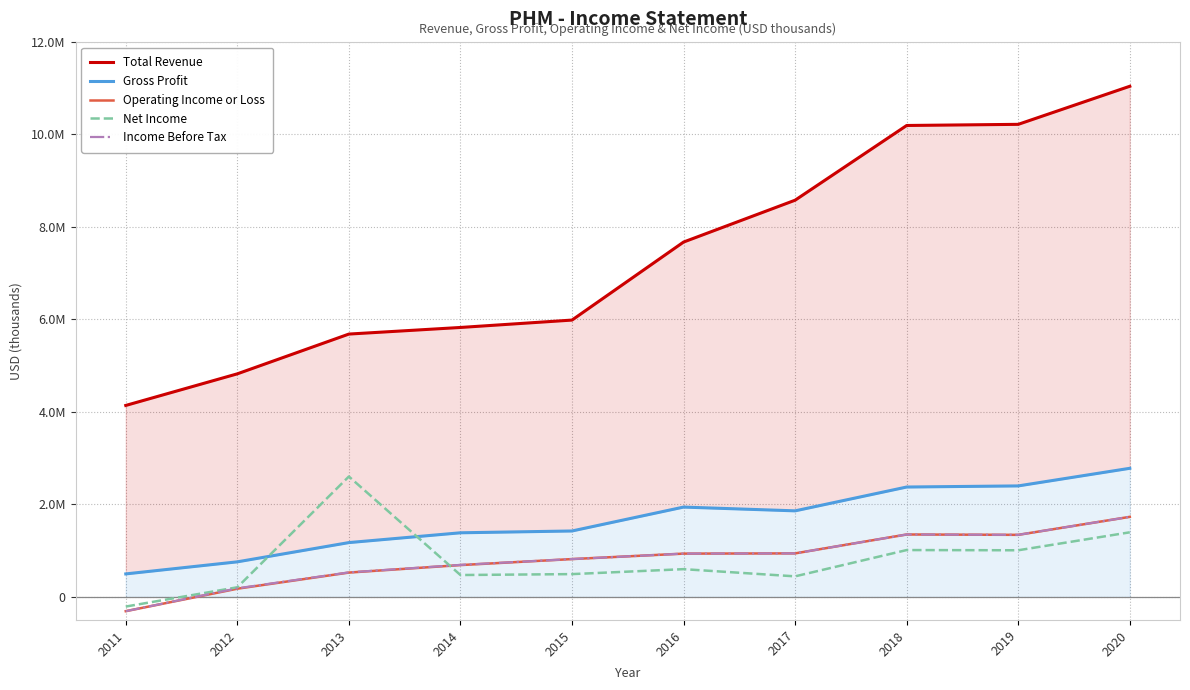

Is this an area chart (filled region under the line)?

No